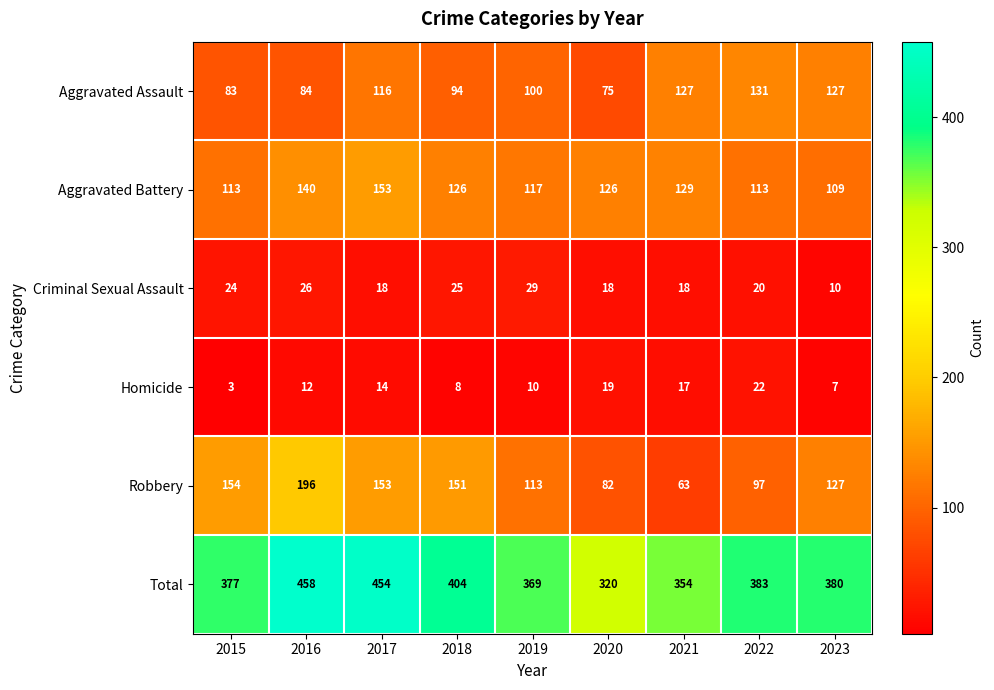

At how many categories does at least one series exceed 292?

9